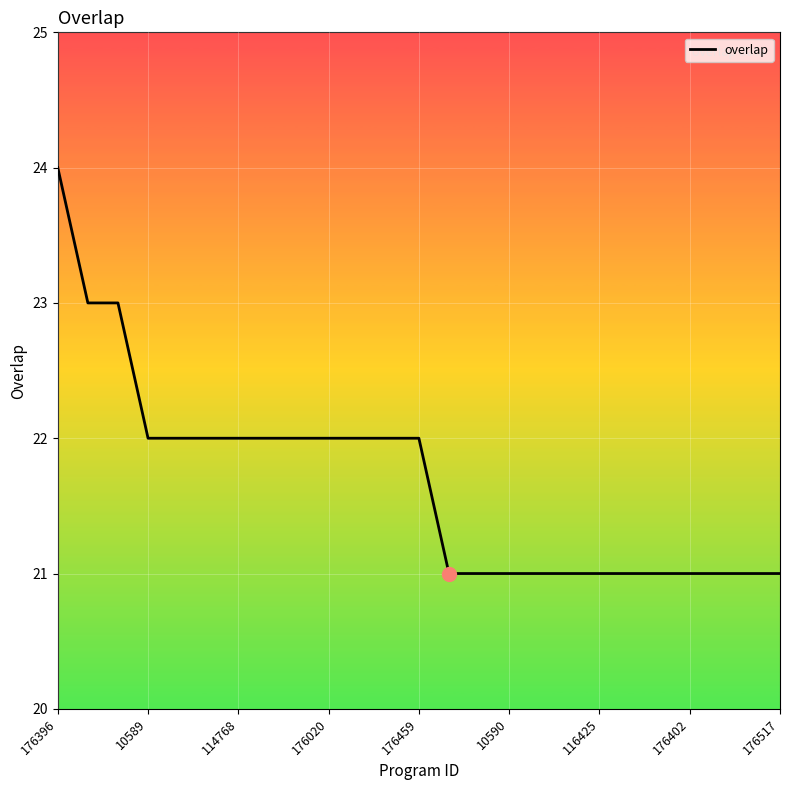

What is the greatest value displayed?

24